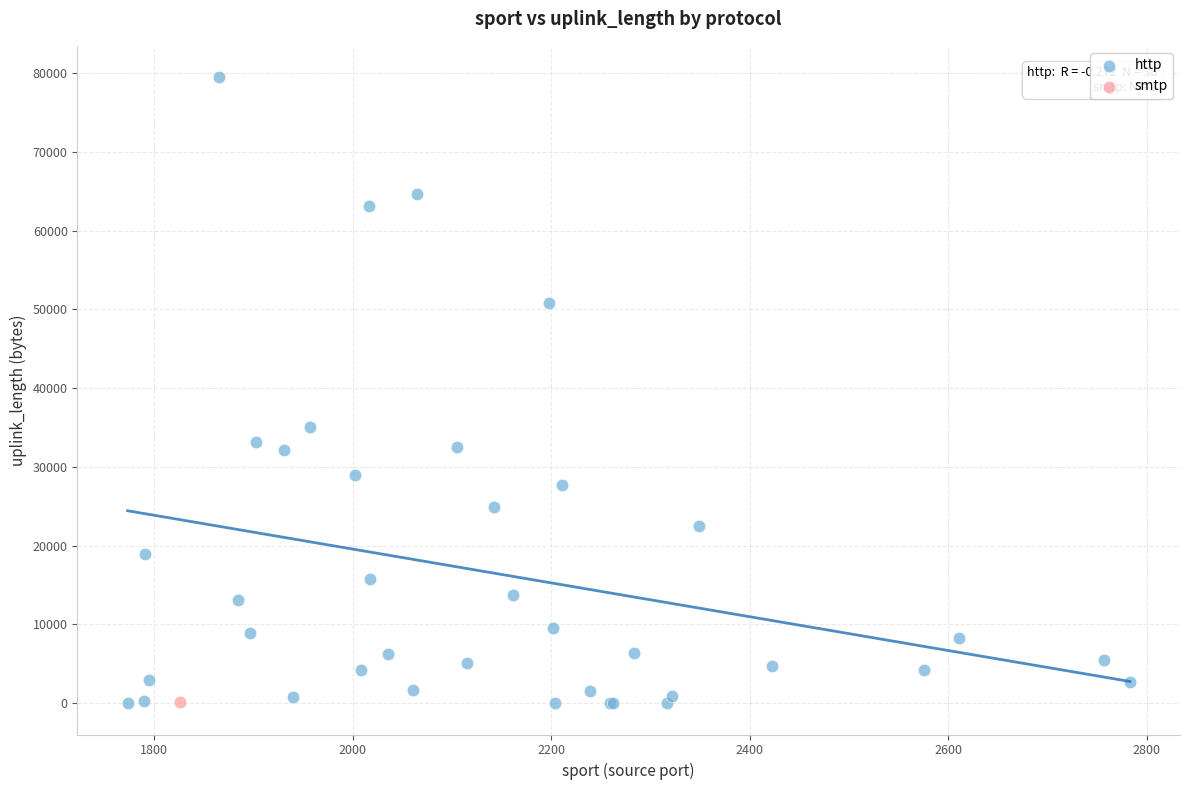

What are all the series names shown in the legend?

http, smtp